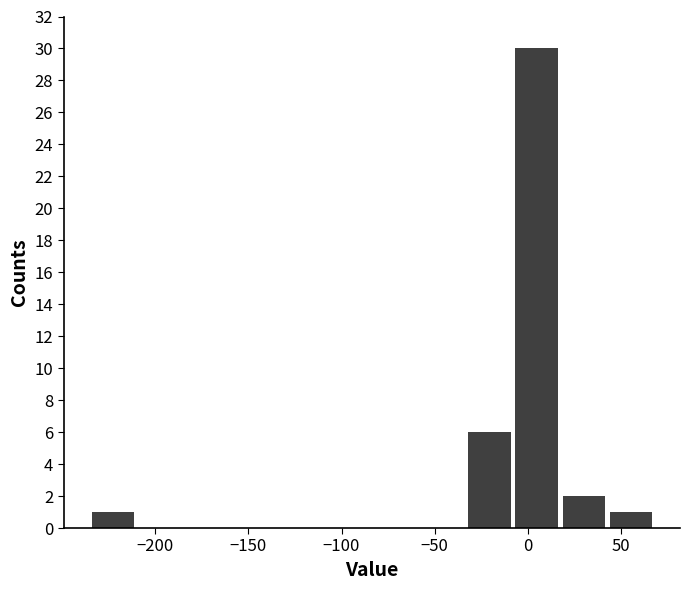

Reading left to right, list every bar in this chart as the range it spans on the x-axis followed by its height. Neither the bar edges nor the heights are printed on the chart, so give them approximately, as read against the axes.

-235 to -210: 1
-210 to -185: 0
-185 to -160: 0
-160 to -135: 0
-135 to -110: 0
-110 to -80: 0
-80 to -55: 0
-55 to -30: 0
-30 to -5: 6
-5 to 20: 30
20 to 45: 2
45 to 70: 1